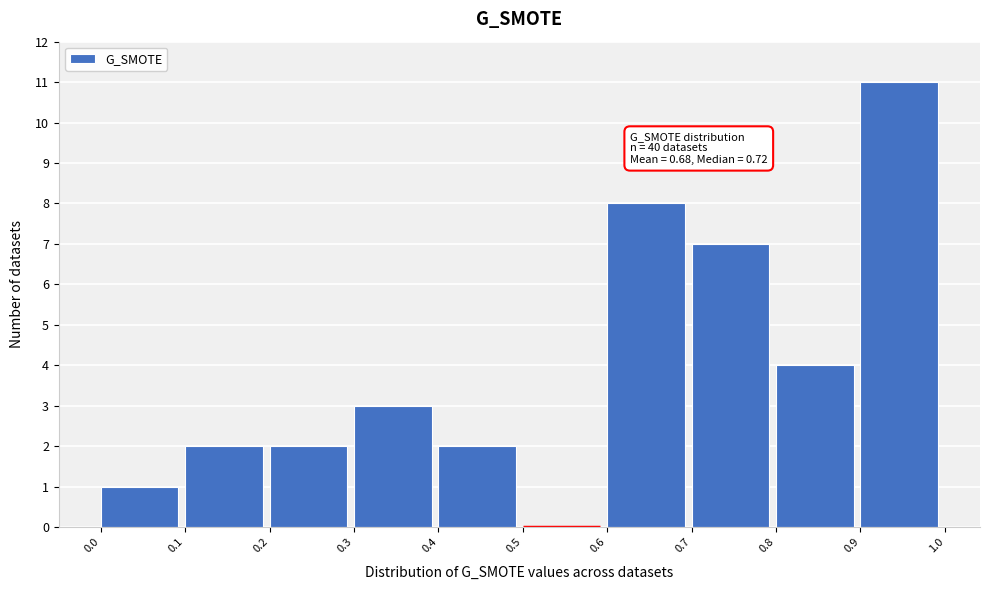

Over which range of the x-axis is the bar tallest?

0.9 to 1.0